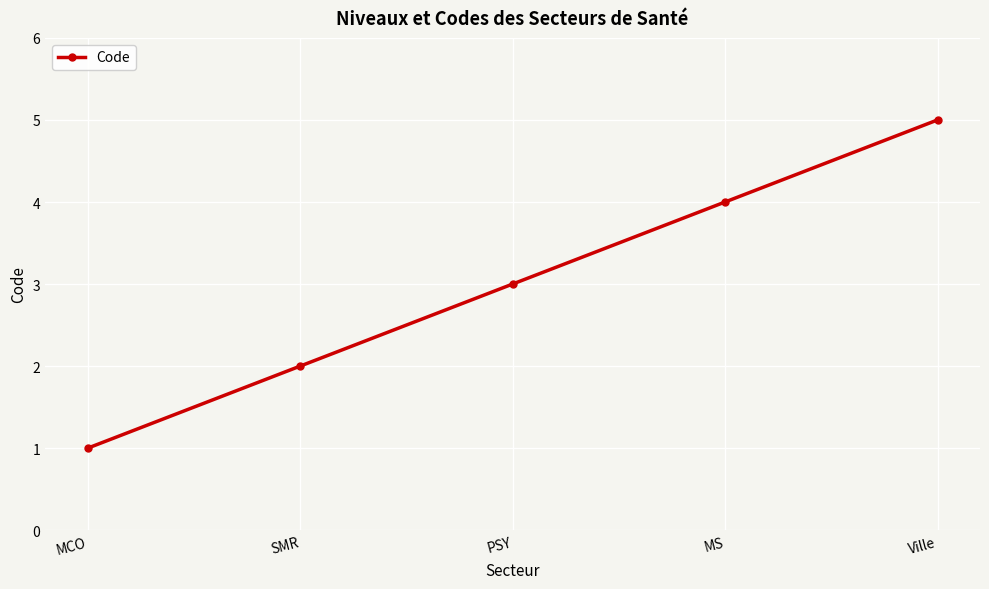

What is the change in value from MCO to SMR?

+1